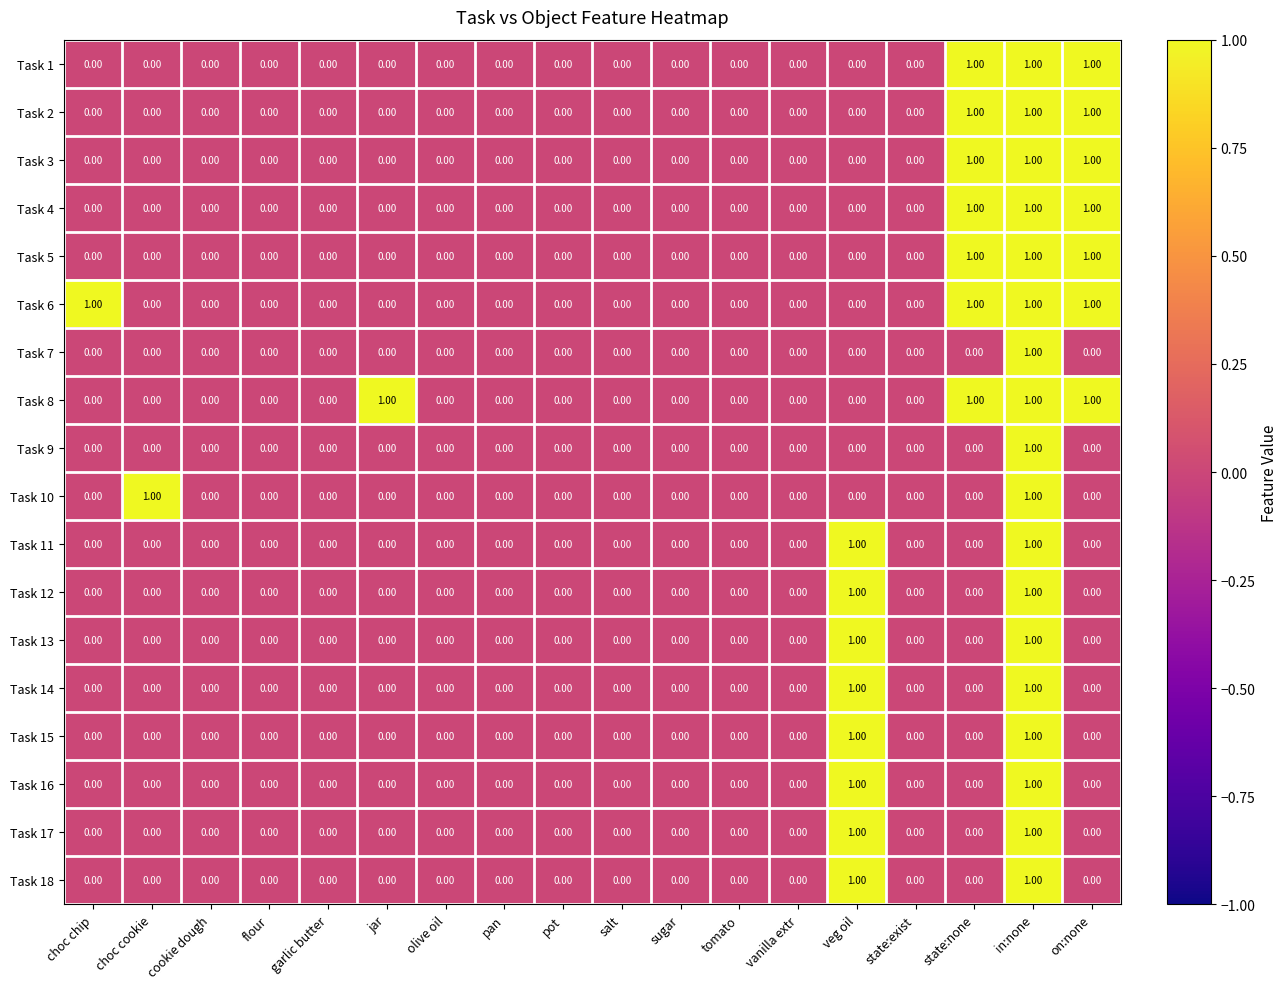

At which category is the sum across all series the highest?

in:none